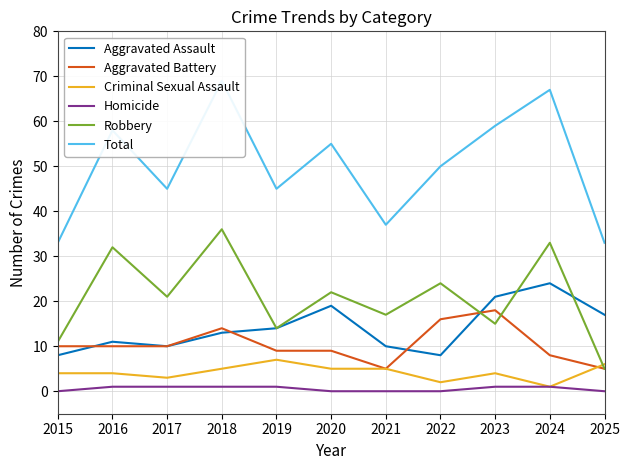

How many categories are shown in the chart?

11